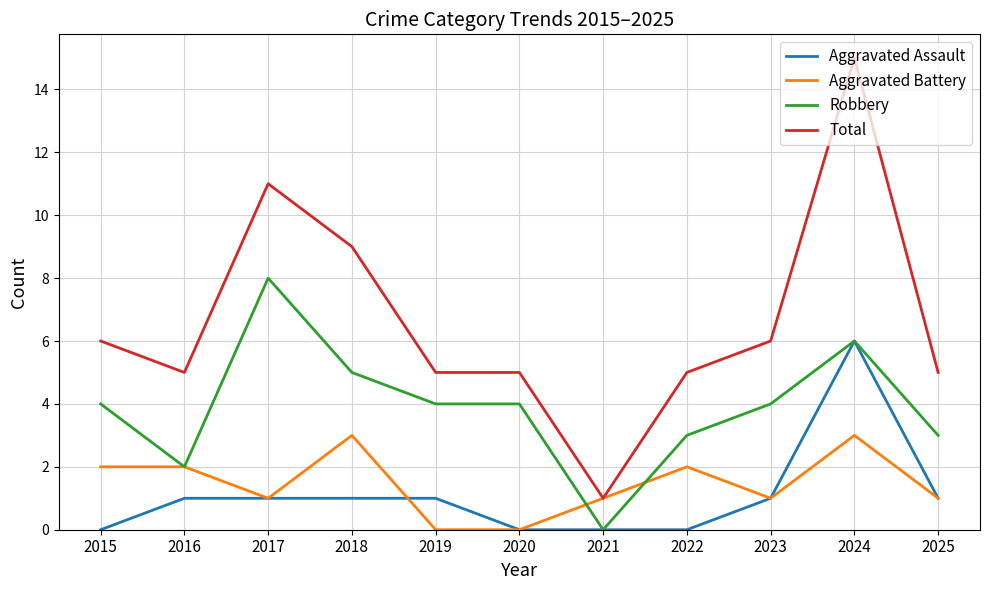

Rank the series by their maximum value, from highest to lowest.

Total, Robbery, Aggravated Assault, Aggravated Battery